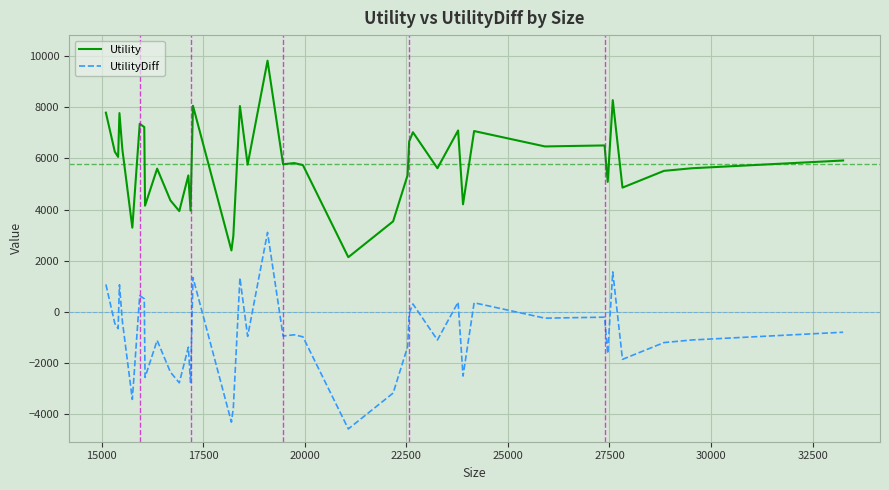

What is the minimum value shown in the chart?

-4572.7